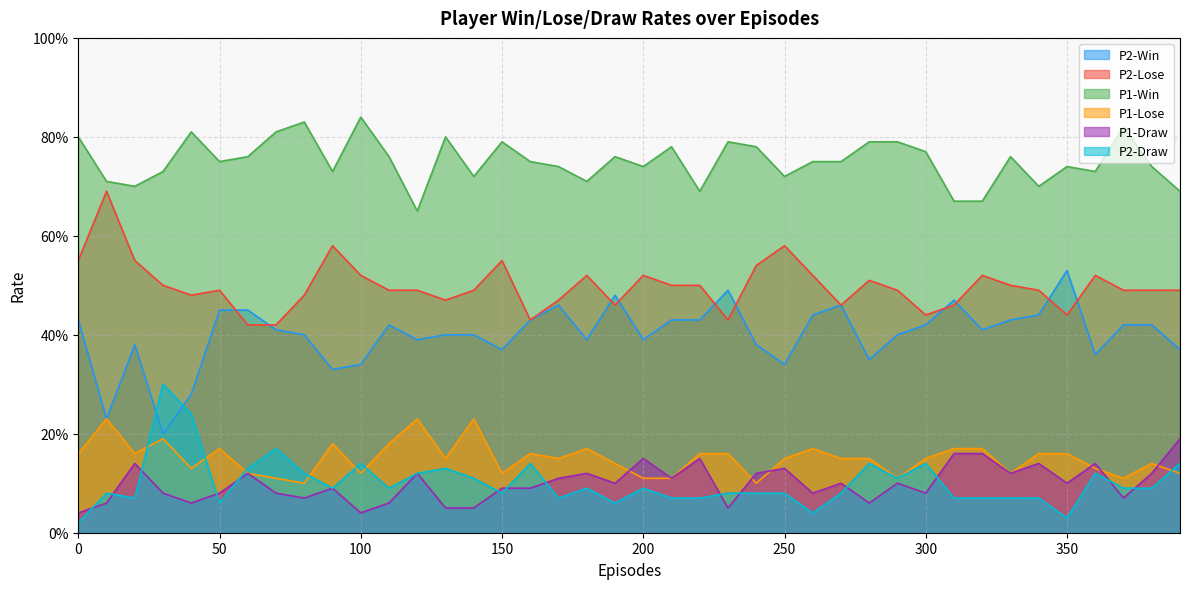

How many series are shown in this chart?

6